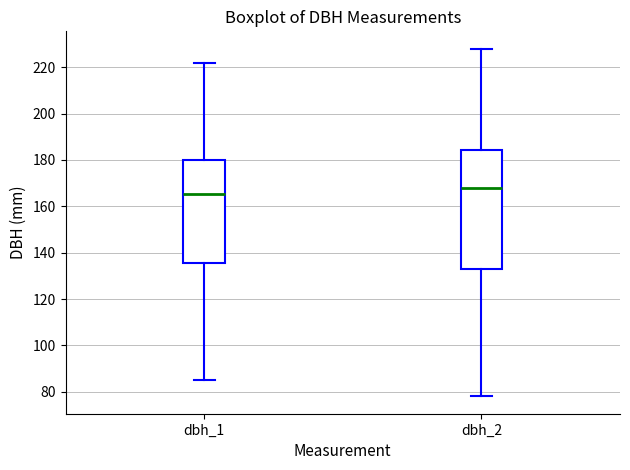

Reading left to right, read every box against the y-axis: the position of its median line, the range the box covers, and the ends of its whiskers. The values are not printed on the chart, so give them approximately, as read against the axis.

dbh_1: median 166, box 136 to 180, whiskers 86 to 222
dbh_2: median 168, box 132 to 184, whiskers 78 to 228